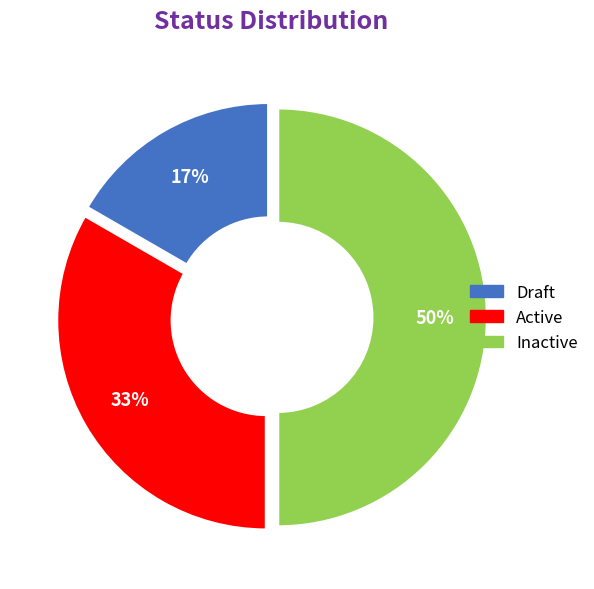

Is Draft the majority of the pie?

No